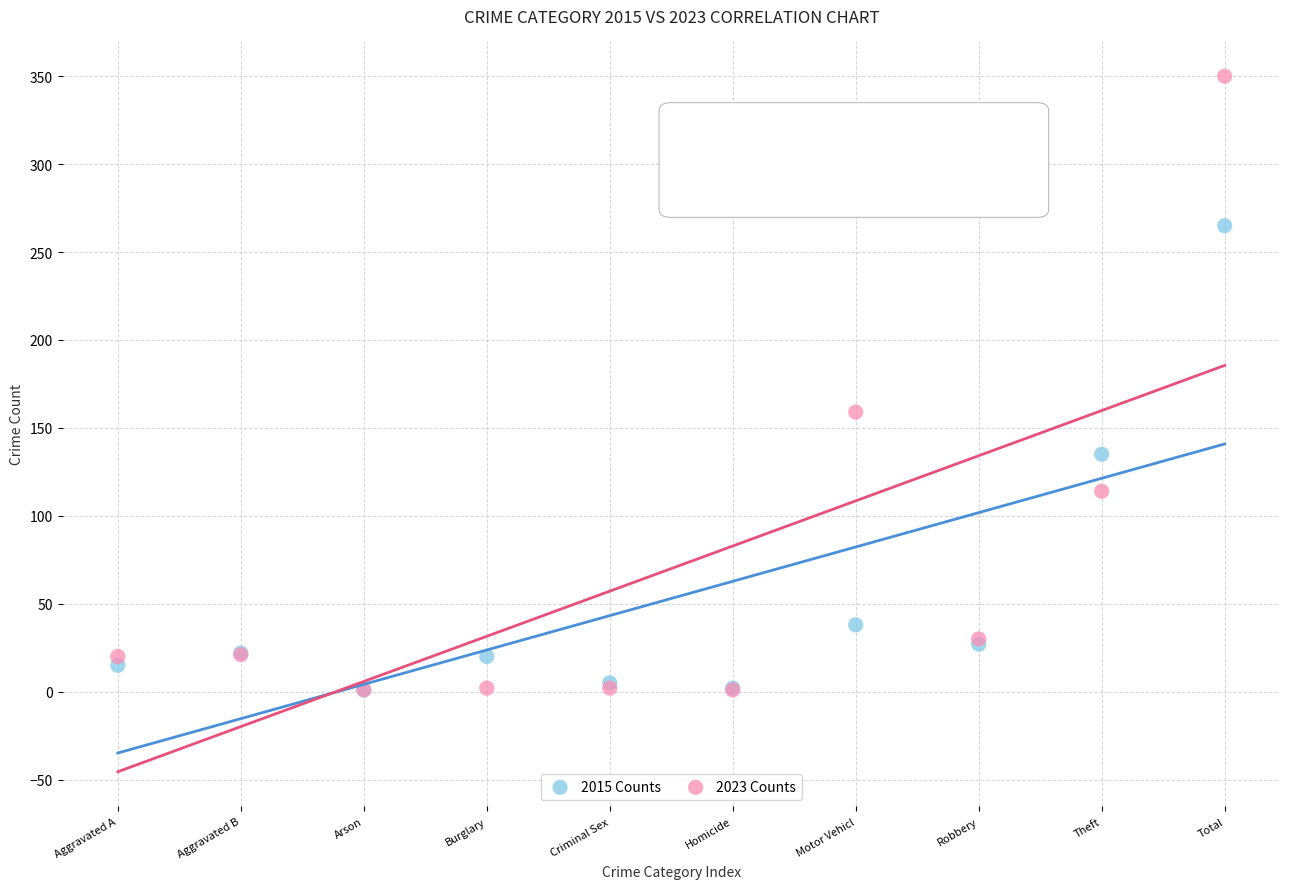

Which series has the largest Y range (max minus min)?

2023 Counts